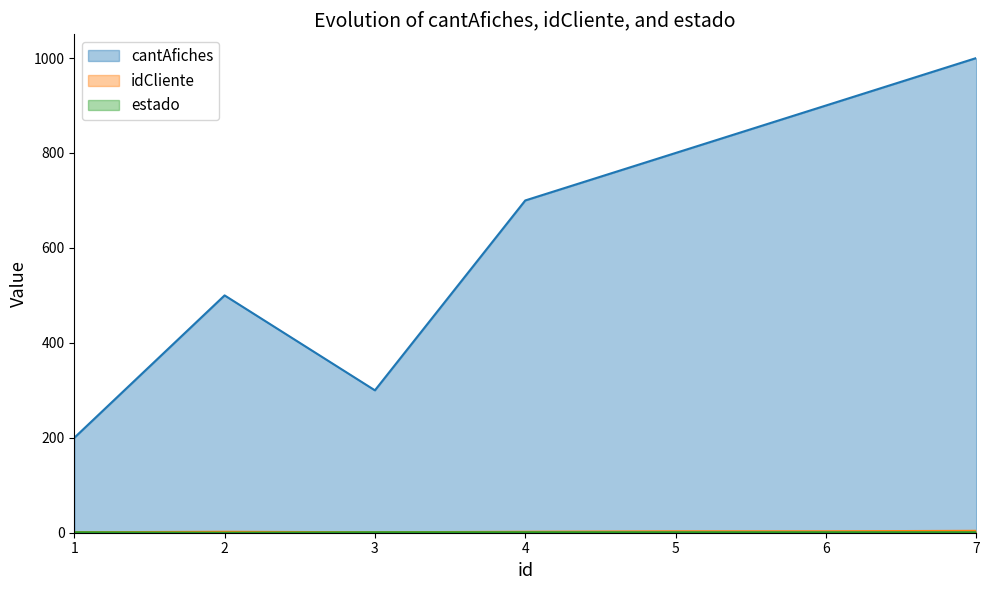

Between 4 and 6, which series saw the biggest shift?

cantAfiches